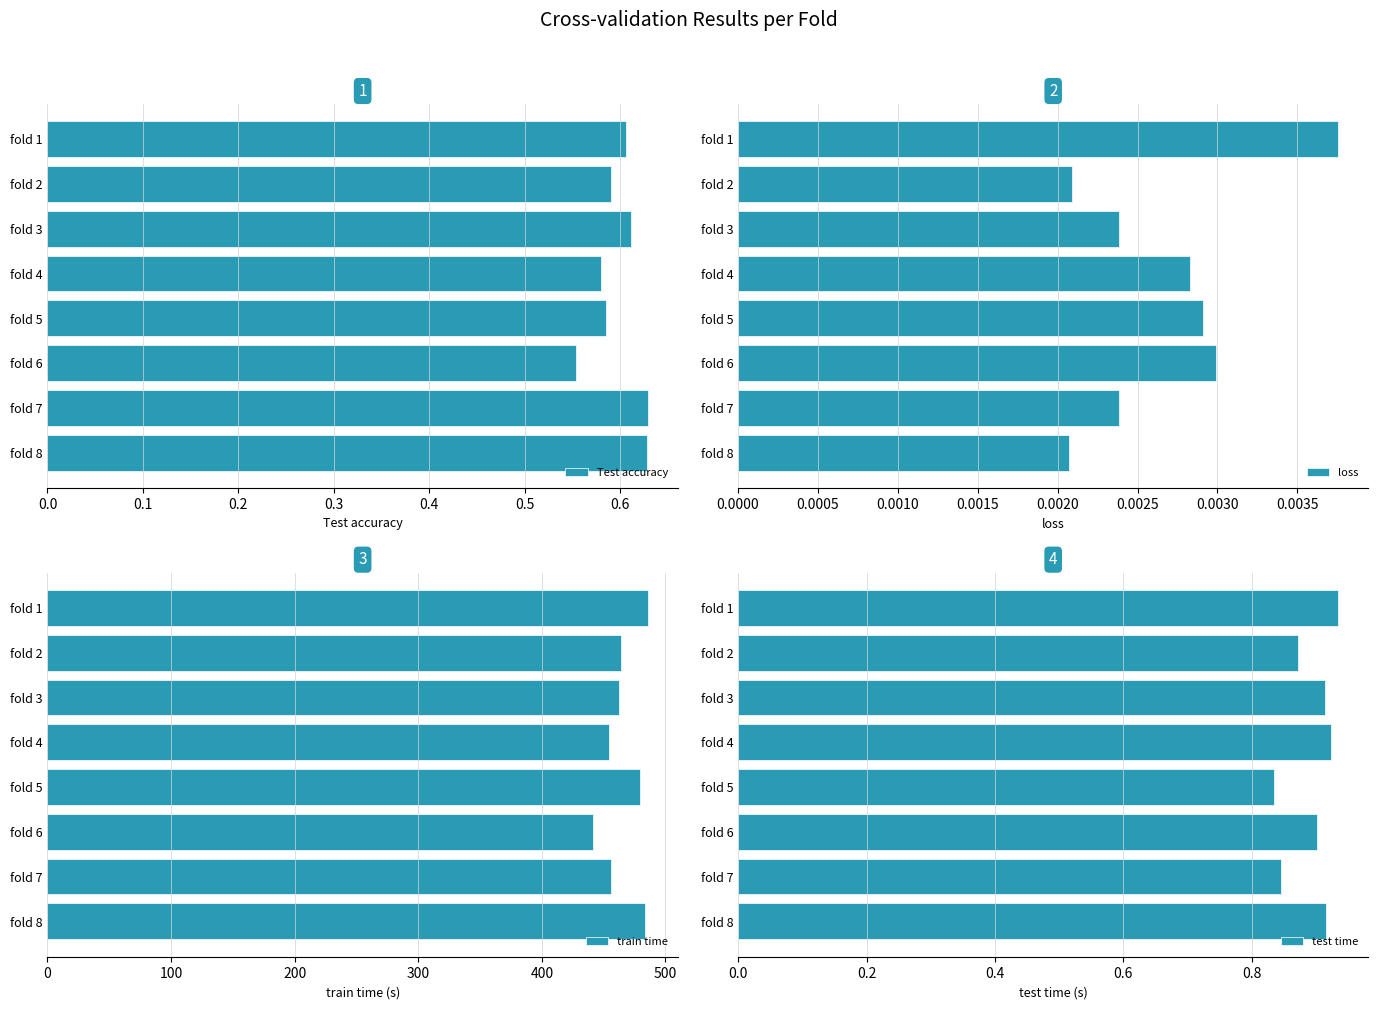

The value of Test accuracy at fold 8 is 0.9. True or false?

False